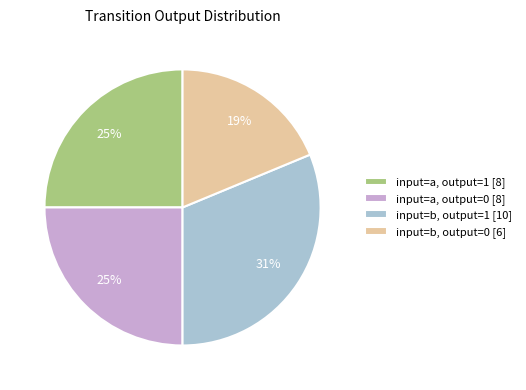

What is the ratio of the value at input=a, output=0 to the value at input=b, output=1?

0.8